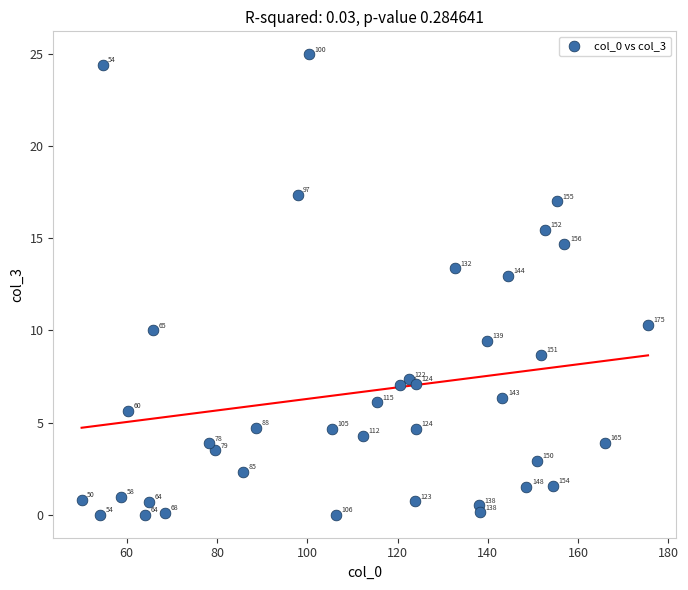

What Y value in the scatter plot is closest to 12?

12.9